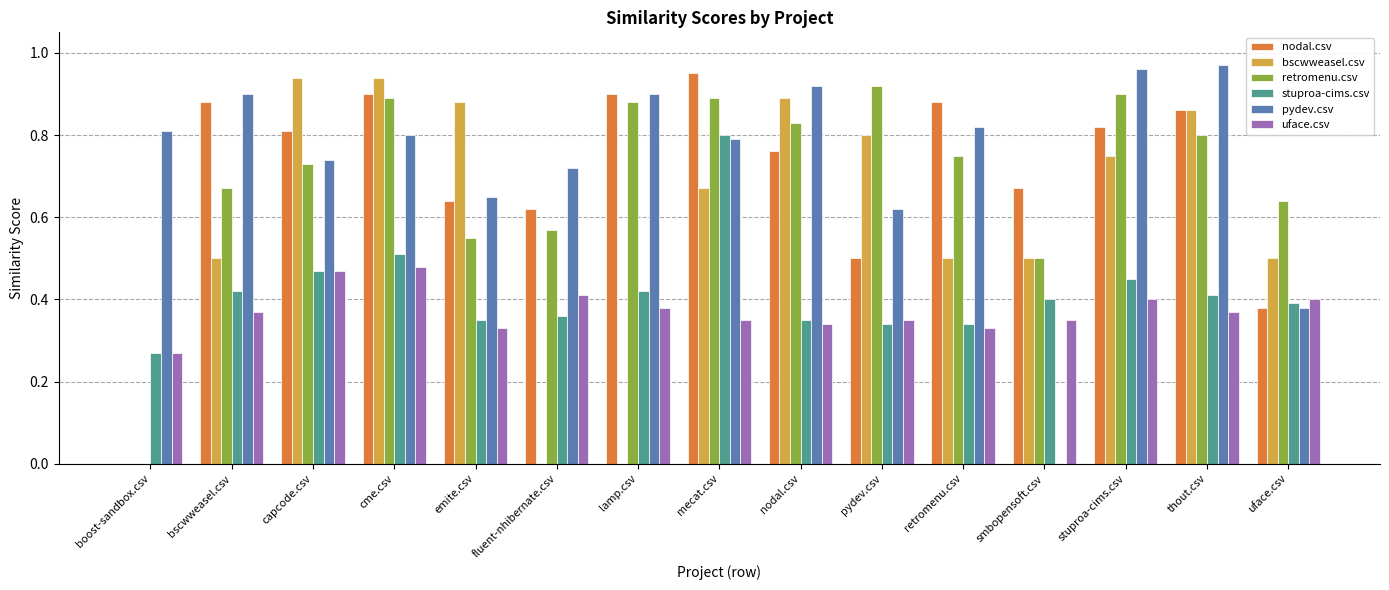

True or false: nodal.csv has a value of 1.5 at thout.csv.

False